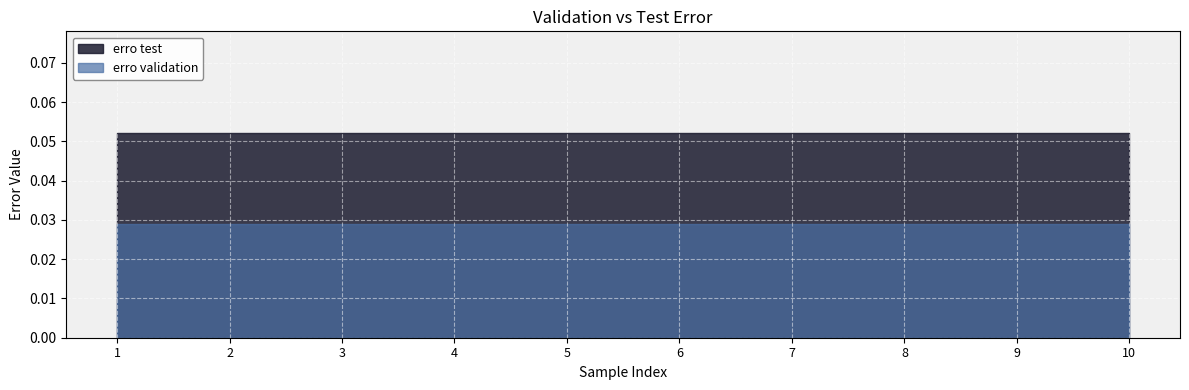

Is the value of erro test at 9 greater than the value of erro validation at 4?

Yes